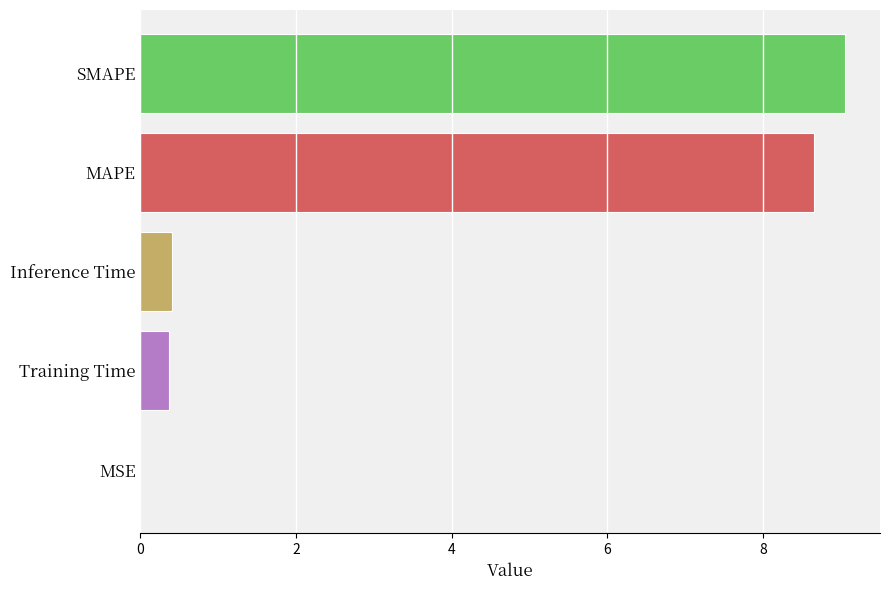

Which category has the highest value across all series?

SMAPE